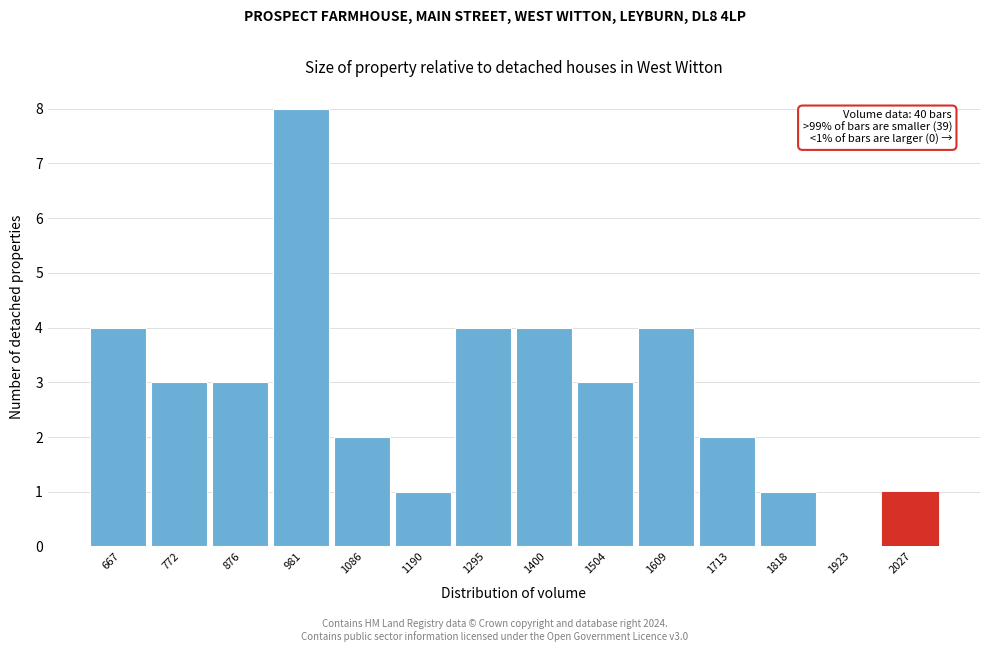

Reading left to right, list all the values displayed in this chart.

667=4	772=3	876=3	981=8	1086=2	1190=1	1295=4	1400=4	1504=3	1609=4	1713=2	1818=1	1923=0	2027=1